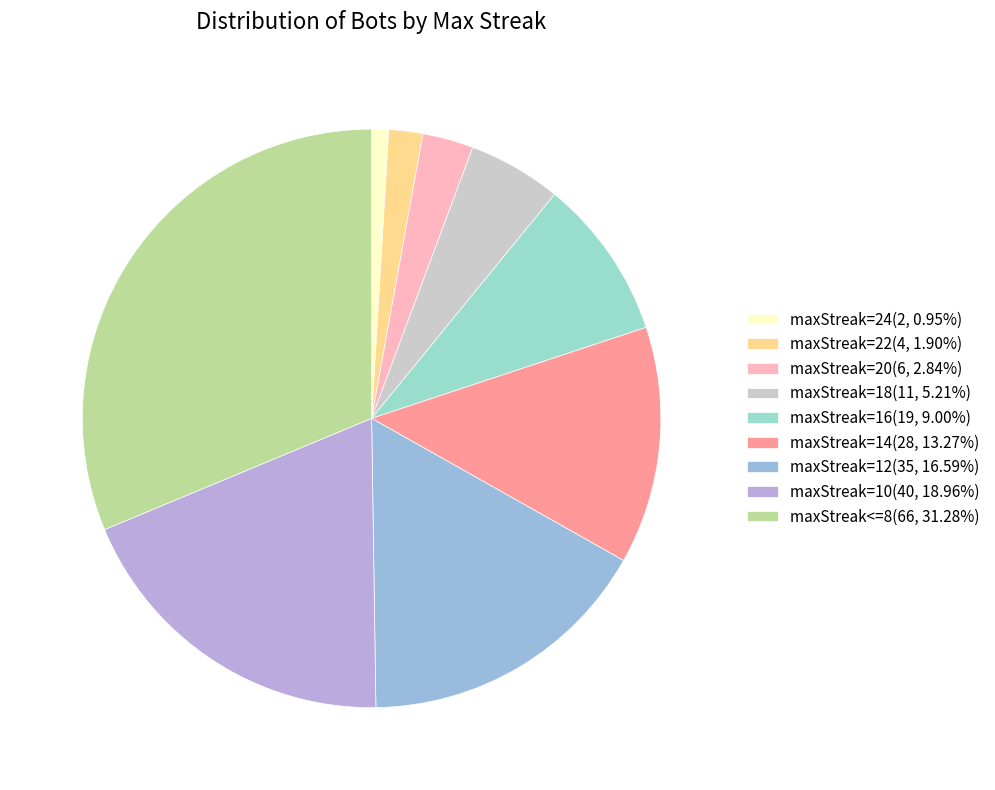

Rank the categories by value from highest to lowest.

maxStreak<=8, maxStreak=10, maxStreak=12, maxStreak=14, maxStreak=16, maxStreak=18, maxStreak=20, maxStreak=22, maxStreak=24